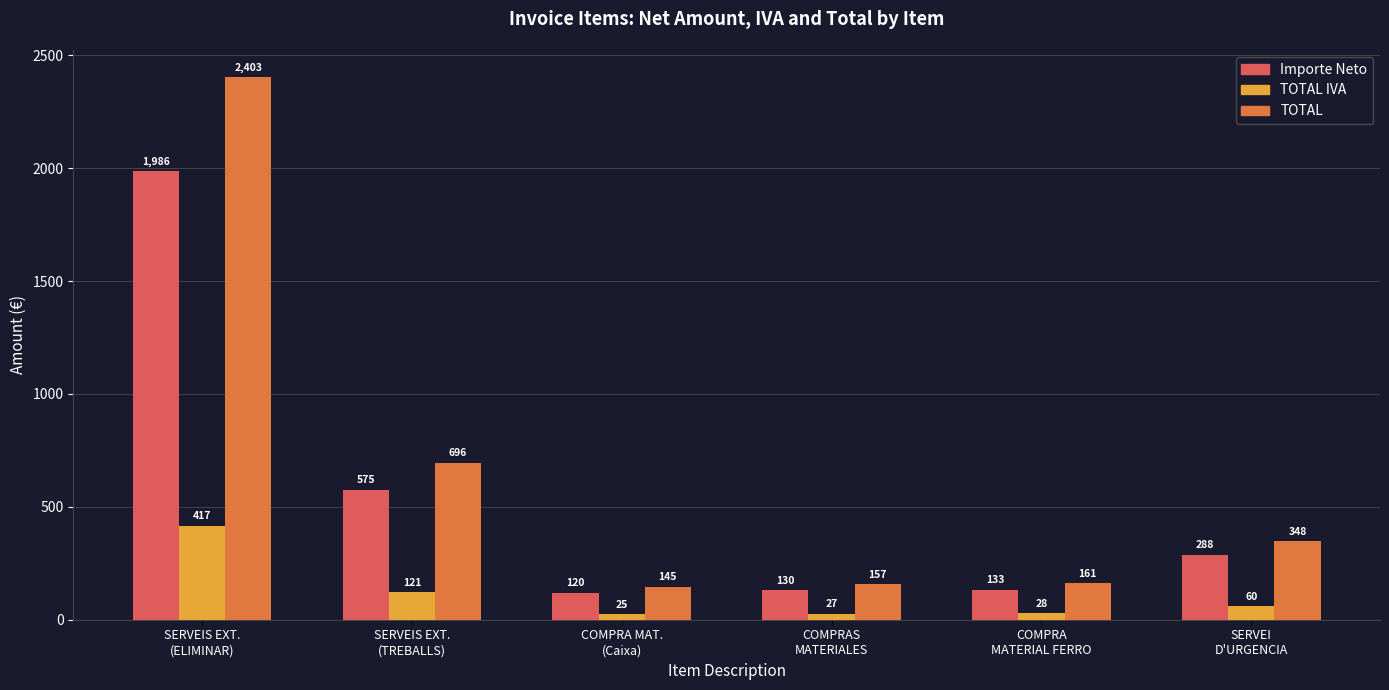

What is the total value across all series at SERVEI
D'URGENCIA?

697.0